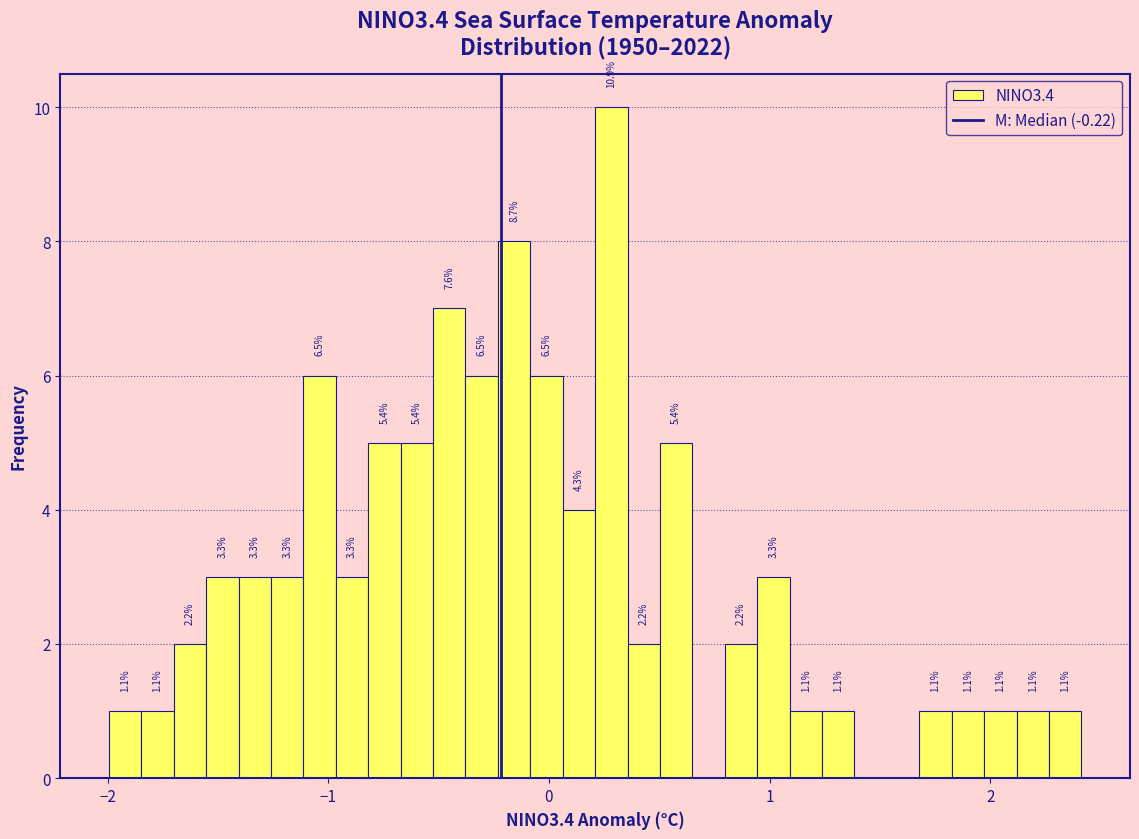

Read against the x-axis, roughly where is the centre of the tallest bar?

0.3